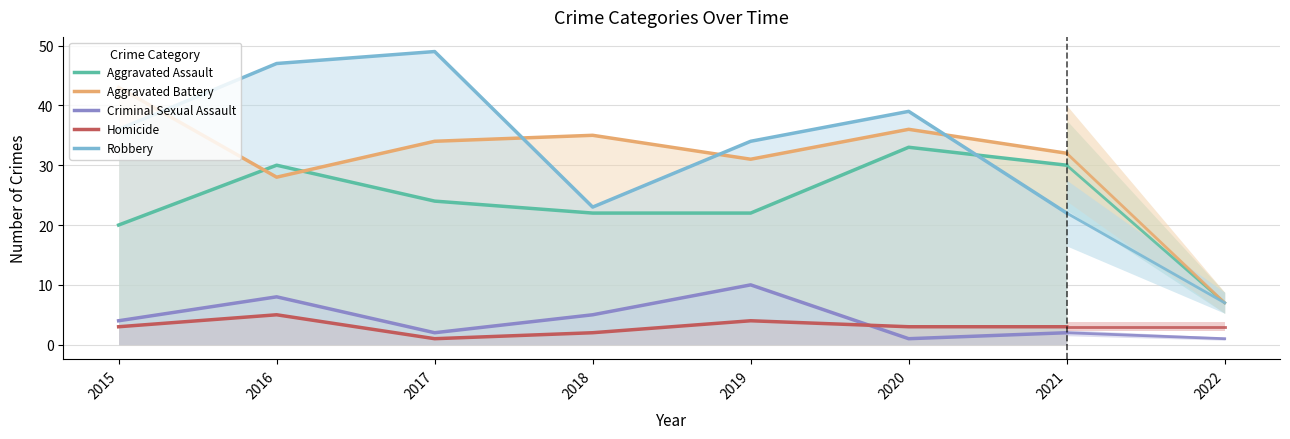

Reading right to left, list all the values displayed in this chart.

Aggravated Assault: 2021=30	2020=33	2019=22	2018=22	2017=24	2016=30	2015=20
Aggravated Battery: 2021=32	2020=36	2019=31	2018=35	2017=34	2016=28	2015=43
Criminal Sexual Assault: 2021=2	2020=1	2019=10	2018=5	2017=2	2016=8	2015=4
Homicide: 2021=3	2020=3	2019=4	2018=2	2017=1	2016=5	2015=3
Robbery: 2021=22	2020=39	2019=34	2018=23	2017=49	2016=47	2015=36